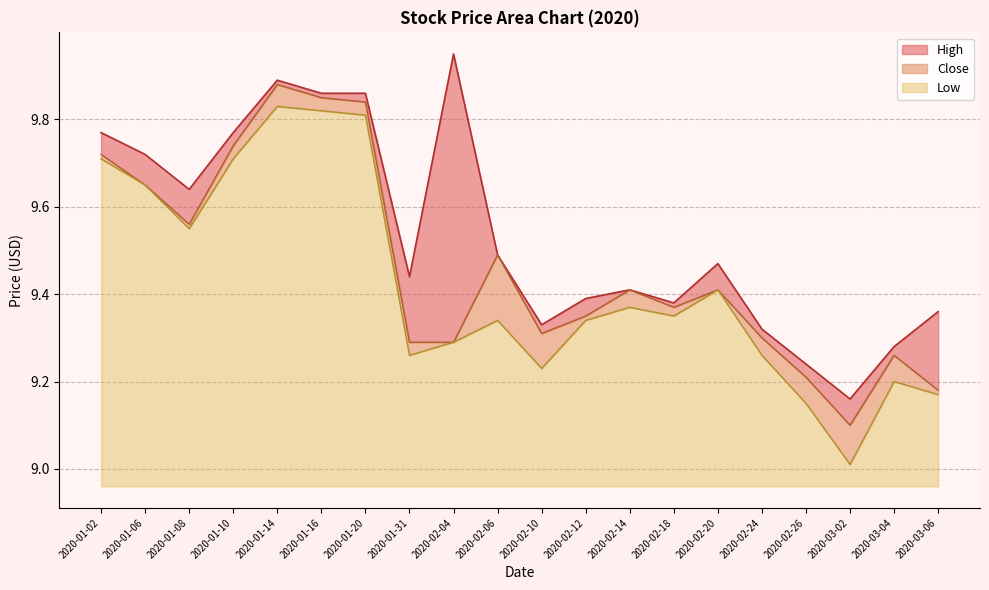

True or false: Low has a value of 0.5 at 2020-02-12.

False